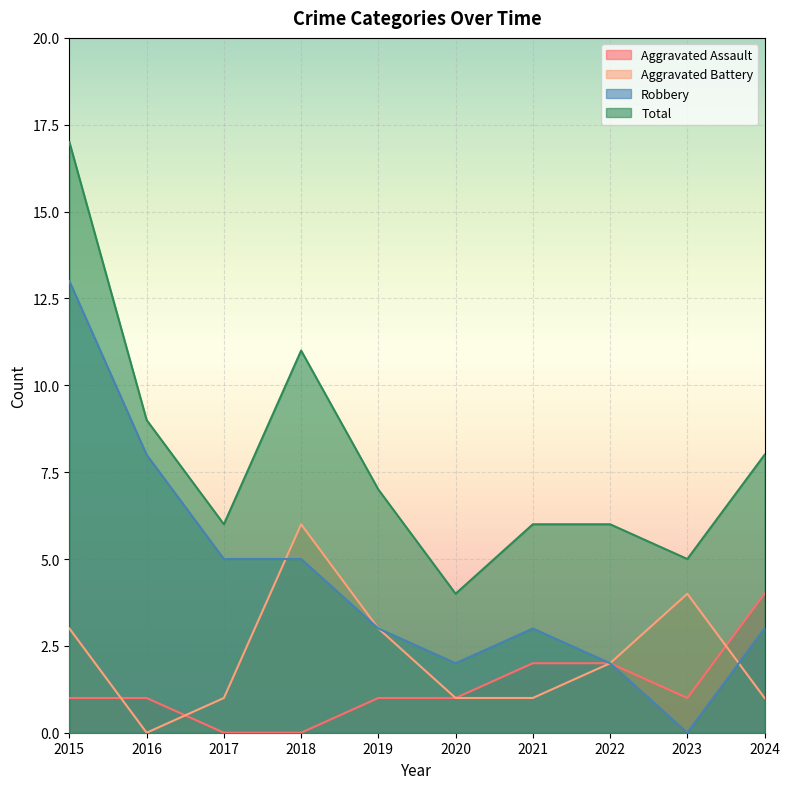

At which category is the sum across all series the highest?

2015